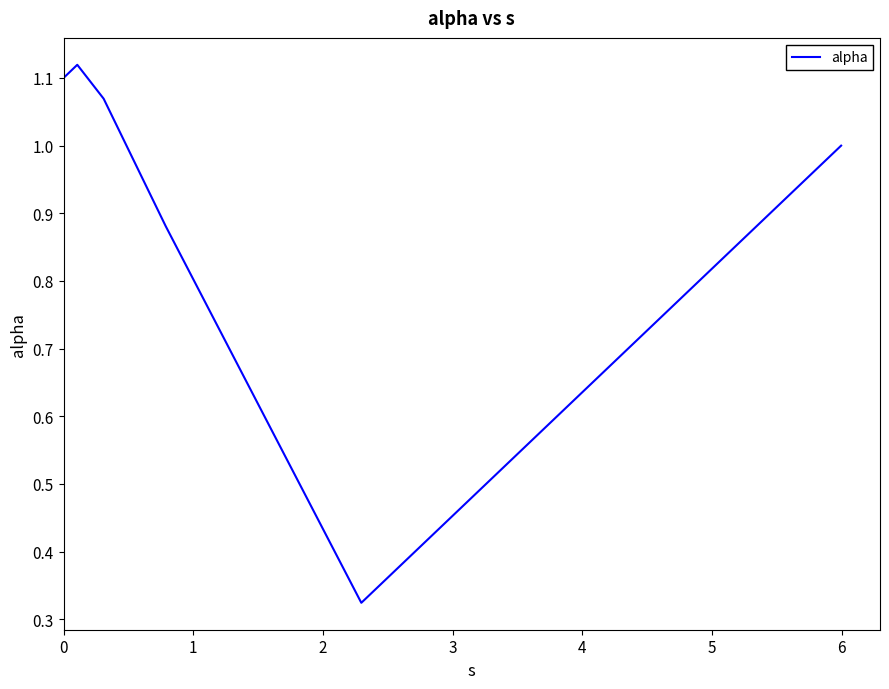

True or false: there are more than 1 points higher than both neighbors.

False